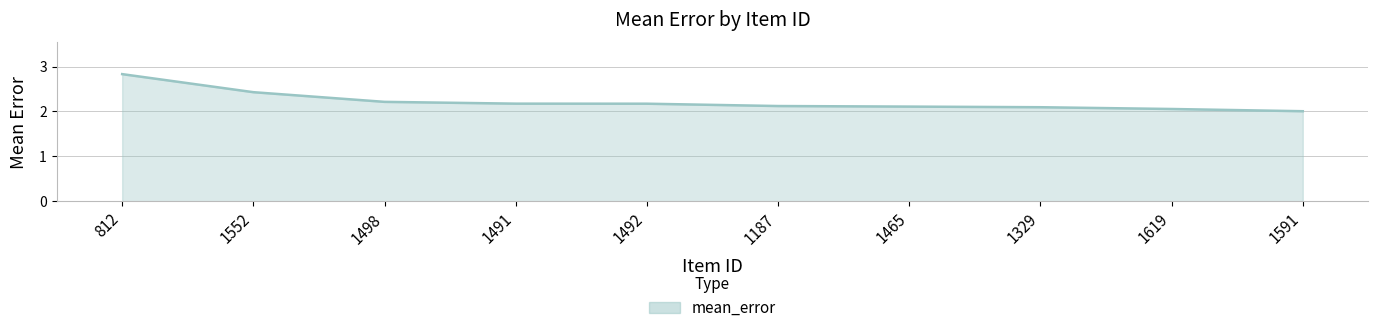

Which has a higher value, 1492 or 1329?

1492